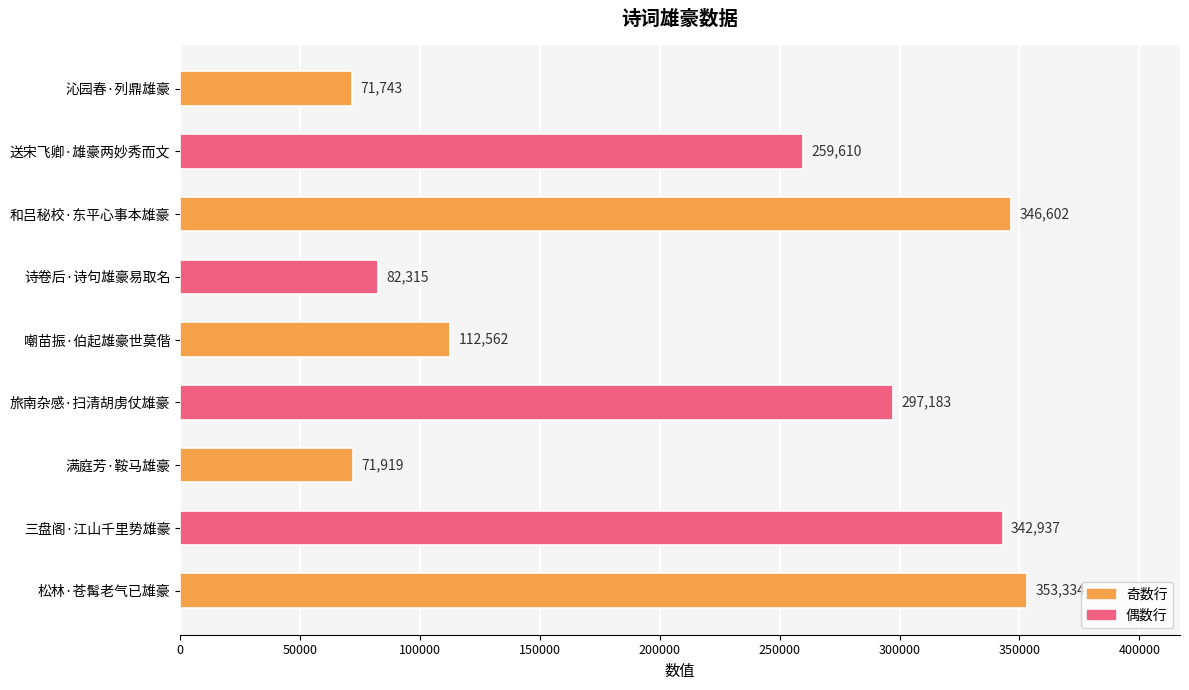

What is the approximate value at 和吕秘校·东平心事本雄豪, to the nearest 10?

346600